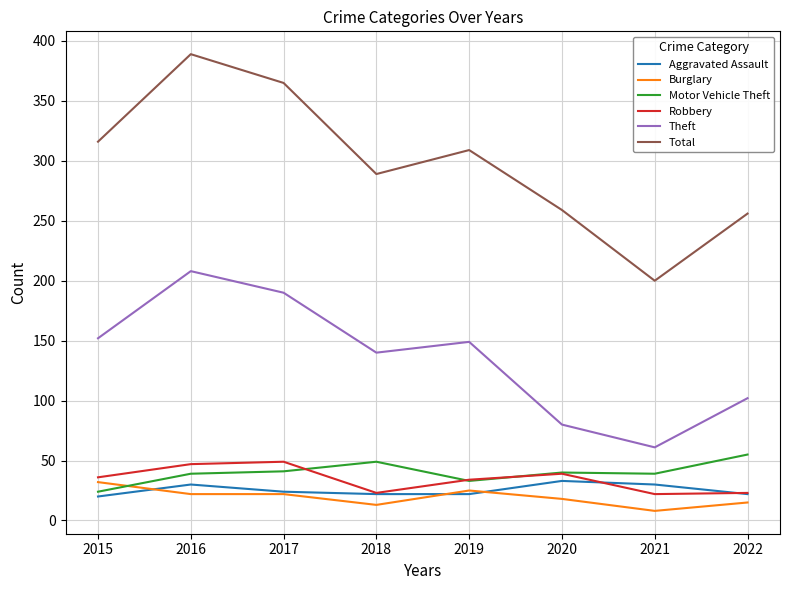

True or false: Aggravated Assault and Motor Vehicle Theft intersect in this chart.

False